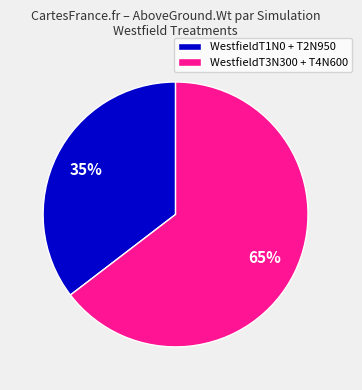

To the nearest percent, what is the average slice percentage?

50%